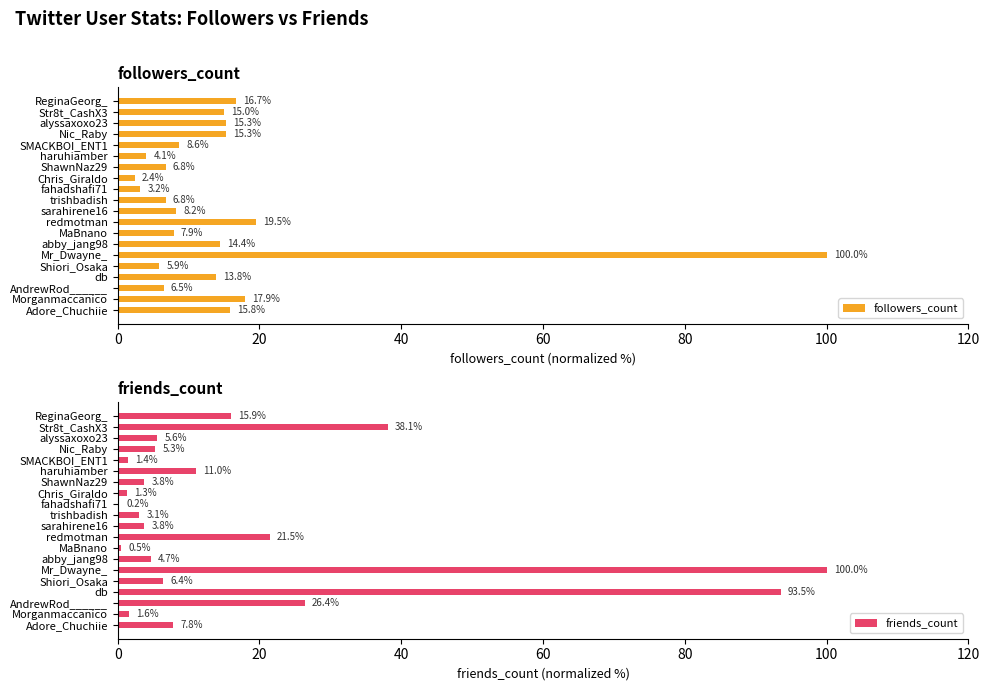

How many data points does each series have?

20